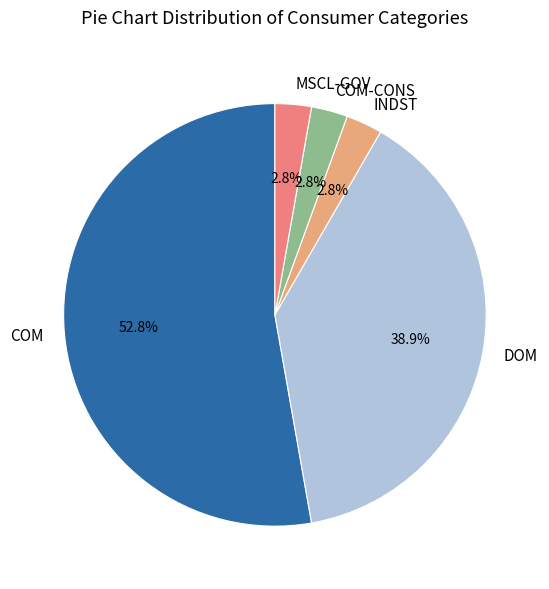

Which has a higher value, DOM or COM?

COM